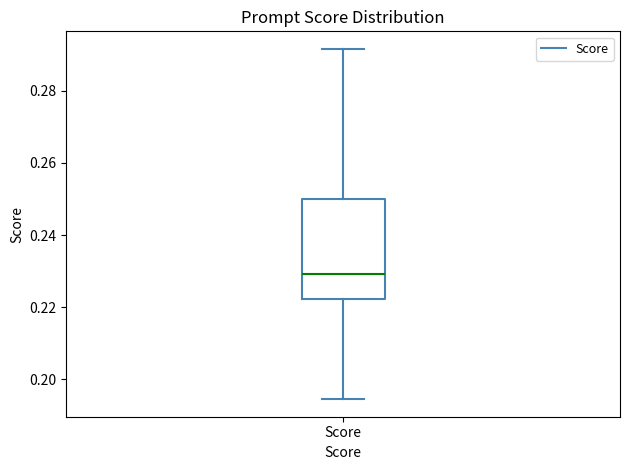

Where does the lower whisker of the box for Score end on the y-axis? The values are not printed on the chart, so give them approximately, as read against the axis.

0.194